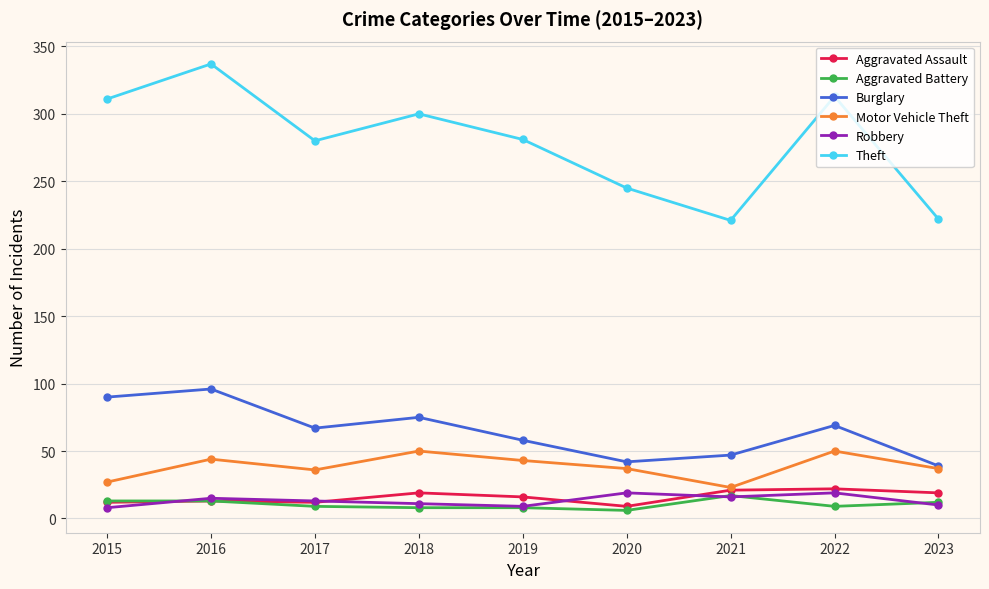

What is the spread (max minus min) of values at 2021?

205